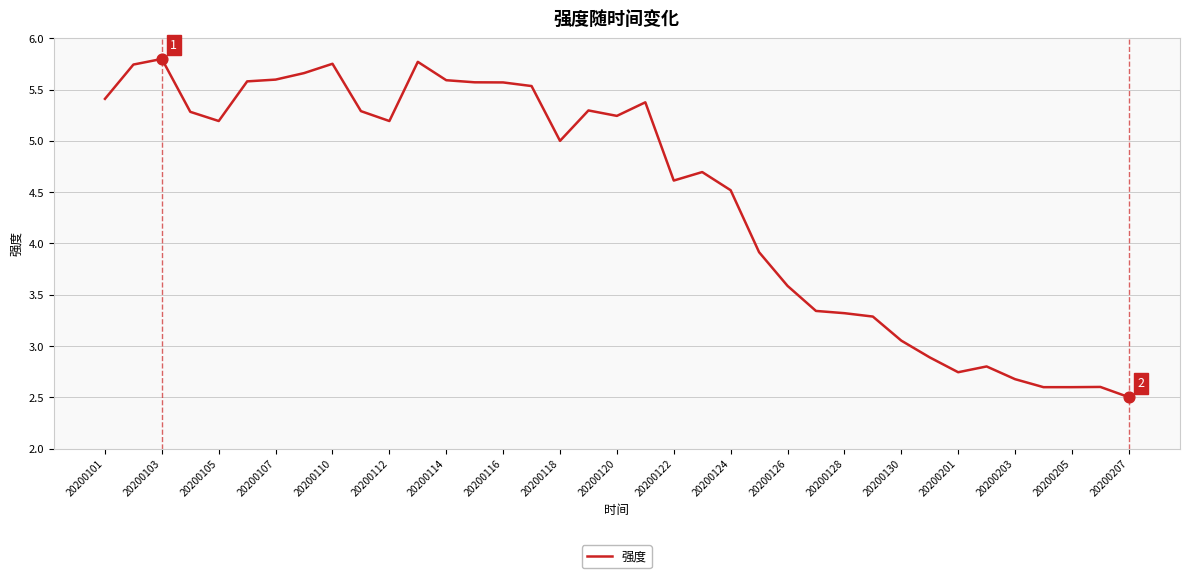

What is the smallest value displayed?

2.5